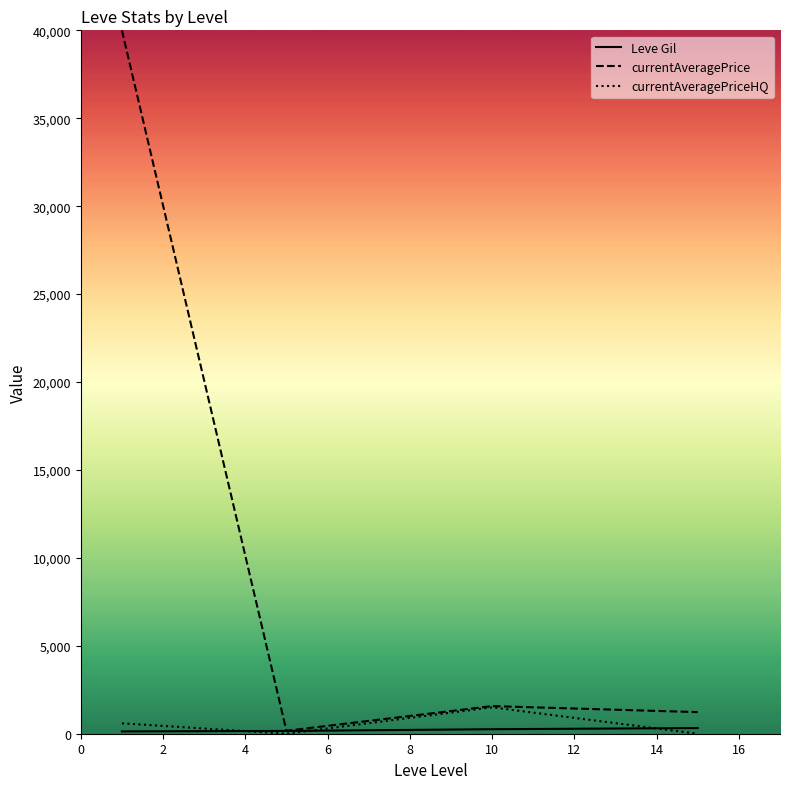

Which series has the largest total across all categories?

currentAveragePrice